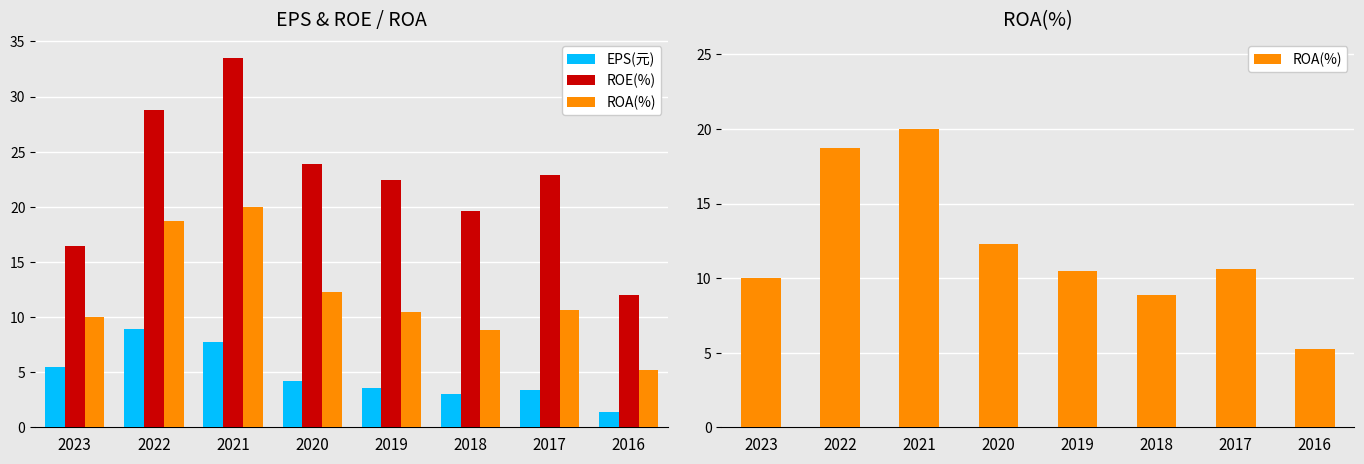

What is the maximum value shown in the chart?

33.5